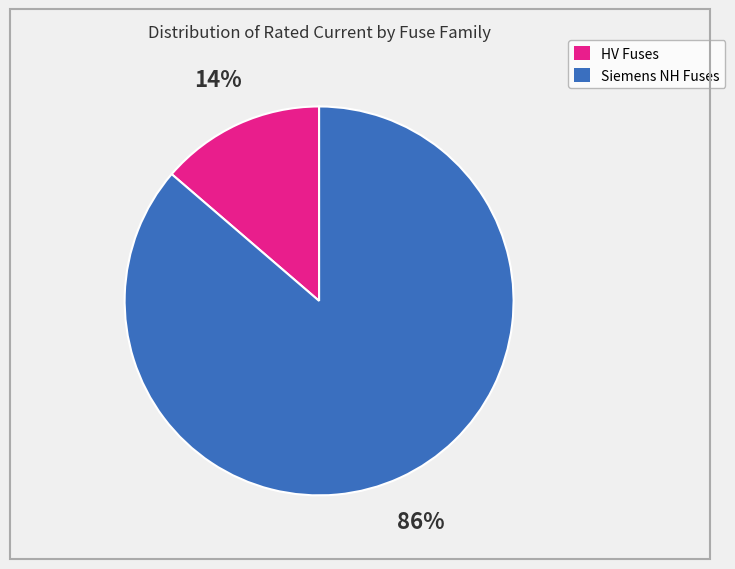

To the nearest percent, what is the average slice percentage?

50%